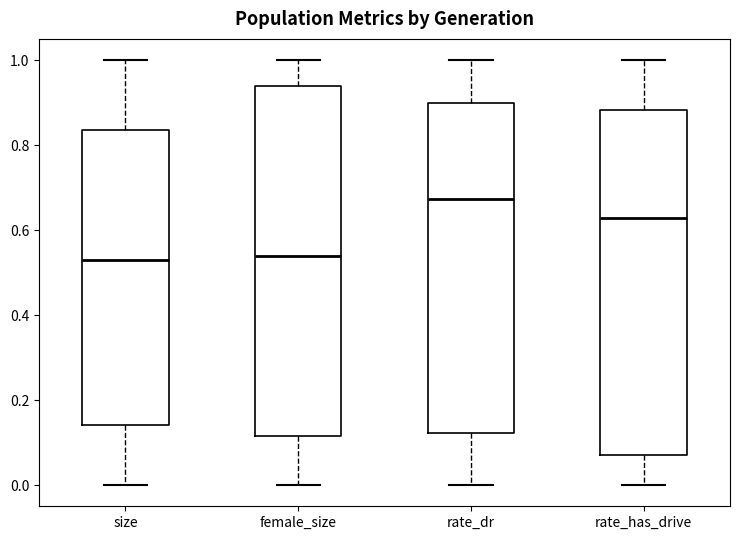

Where is the upper edge of the box for female_size on the y-axis? The values are not printed on the chart, so give them approximately, as read against the axis.

0.94